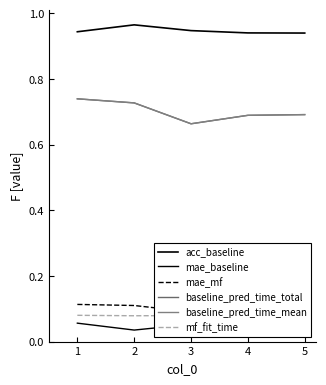

What are all the series names shown in the legend?

acc_baseline, mae_baseline, mae_mf, baseline_pred_time_total, baseline_pred_time_mean, mf_fit_time